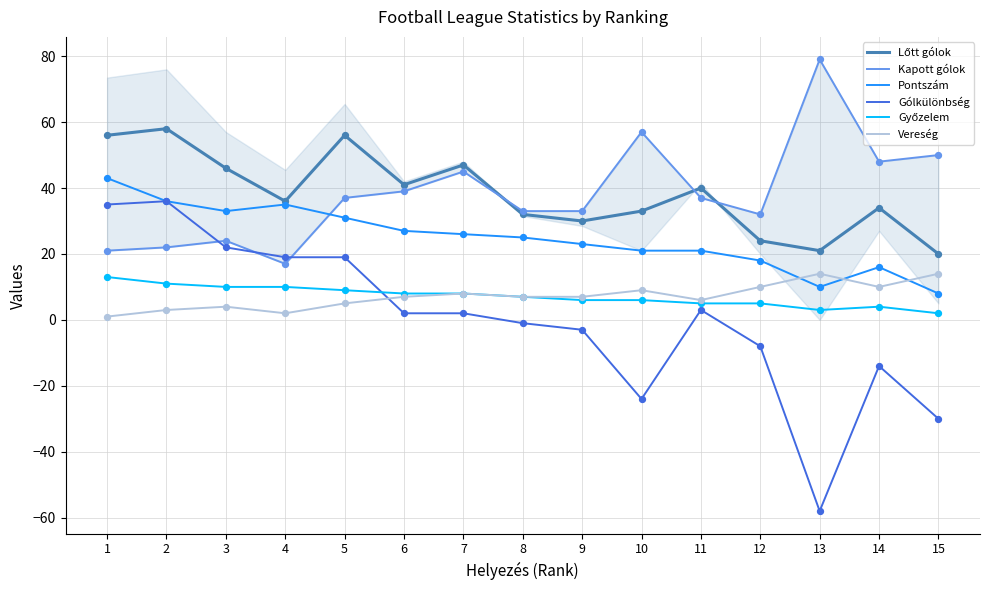

What is the total value across all series at 12?

81